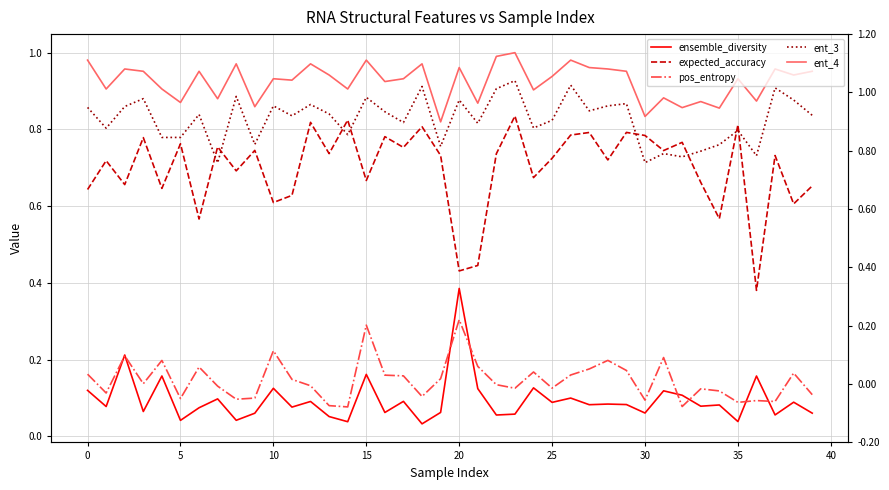

What is the label of the 17th point from the right?

23